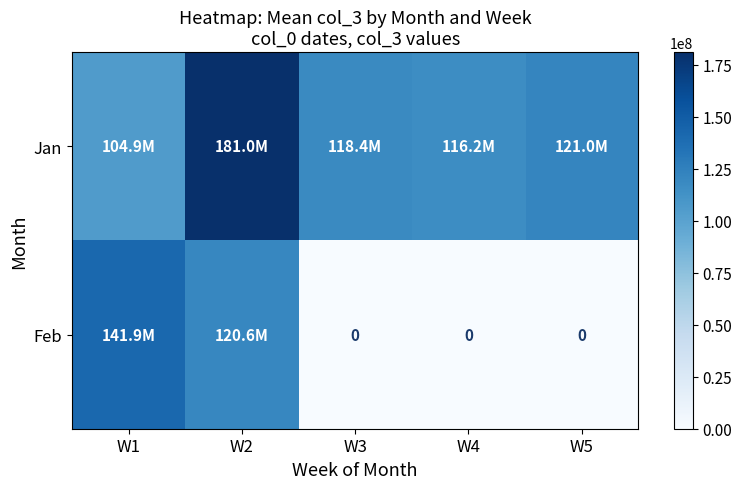

Between W3 and W1, which is larger?

W3